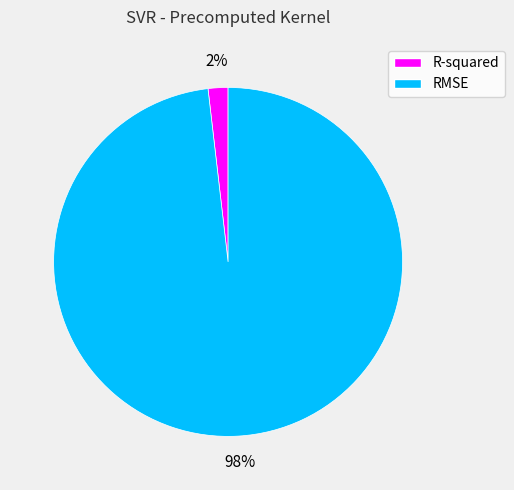

Do R-squared and RMSE together represent more than half of the pie?

Yes